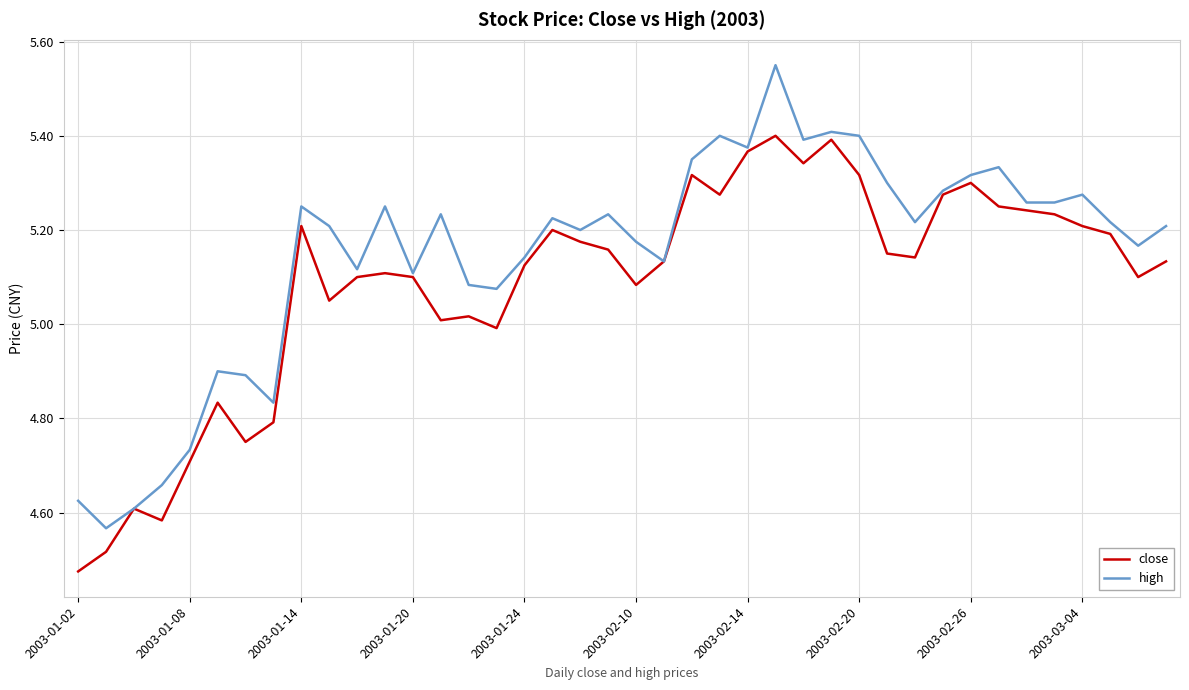

Which series has the widest spread of values?

high